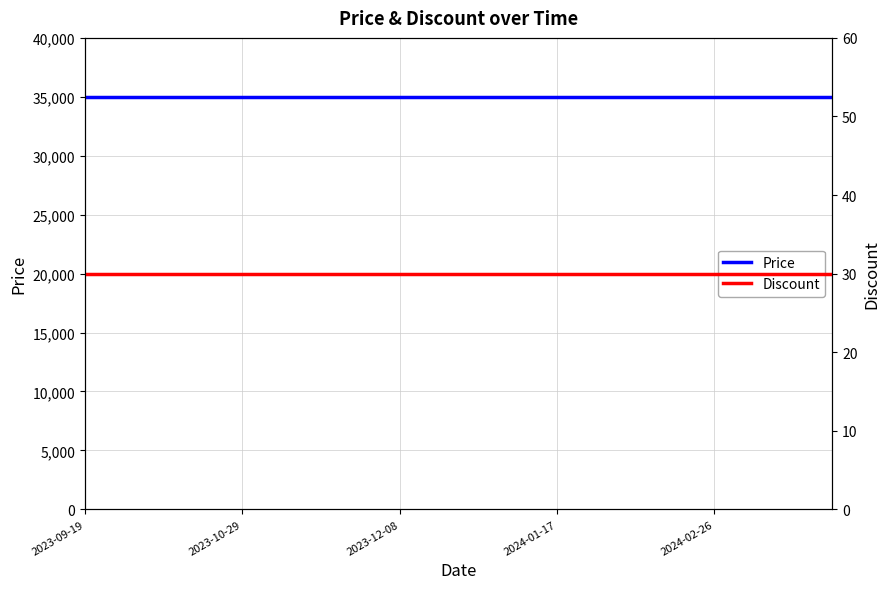

At which category is the sum across all series the highest?

2023-09-19